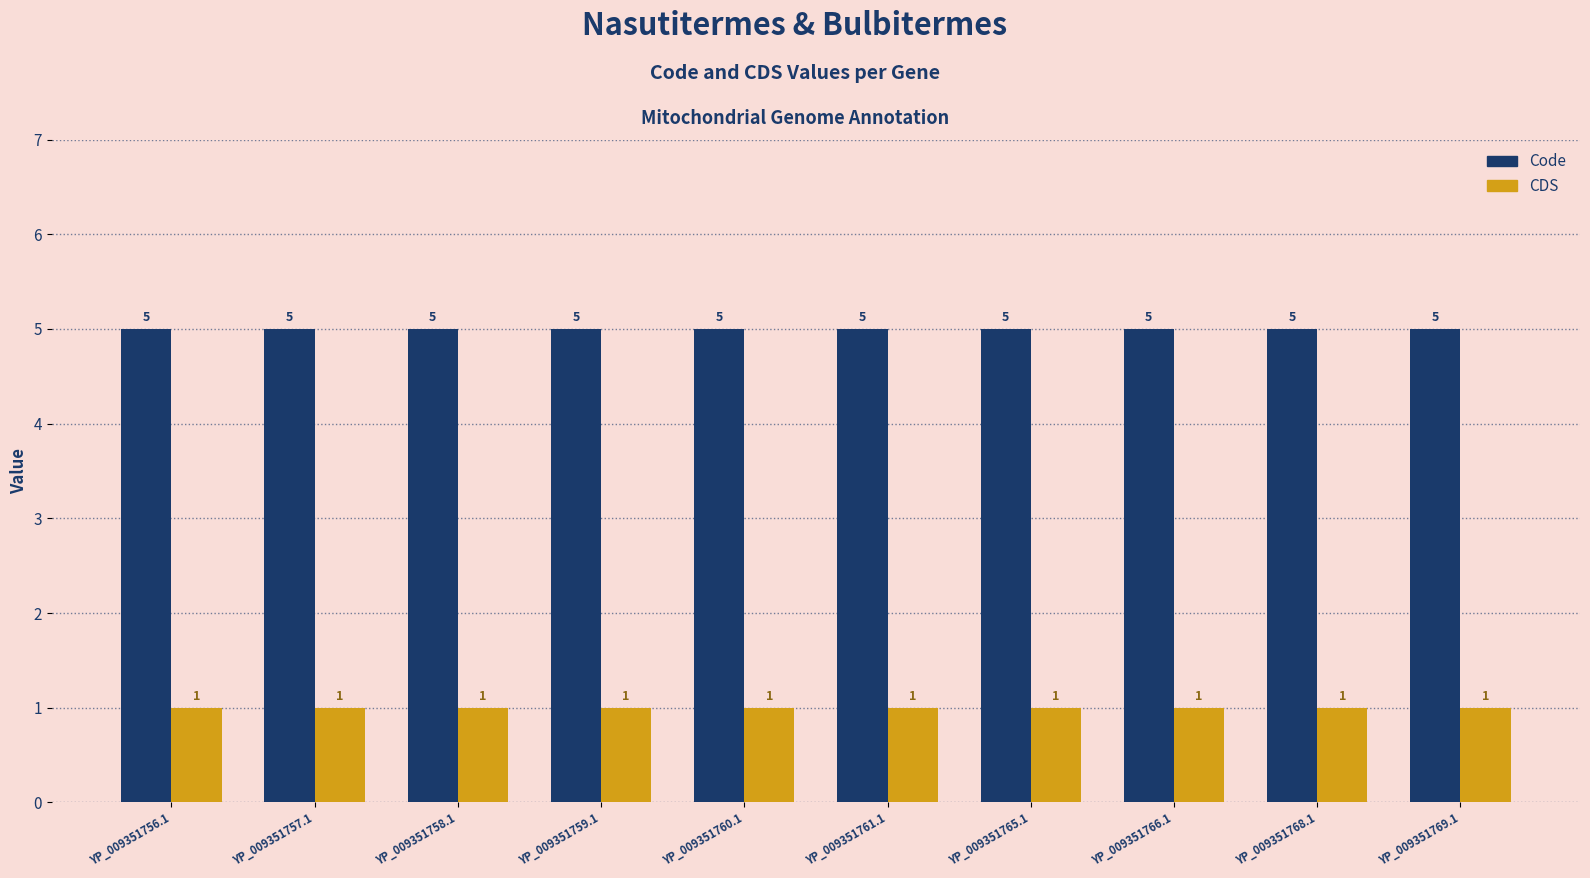

True or false: Code has a value of 5 at YP_009351766.1.

True